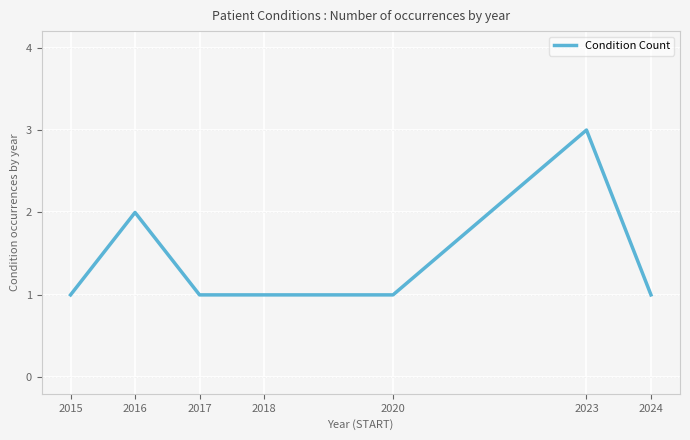

What is the ratio of the value at 2017 to the value at 2024?

1.0